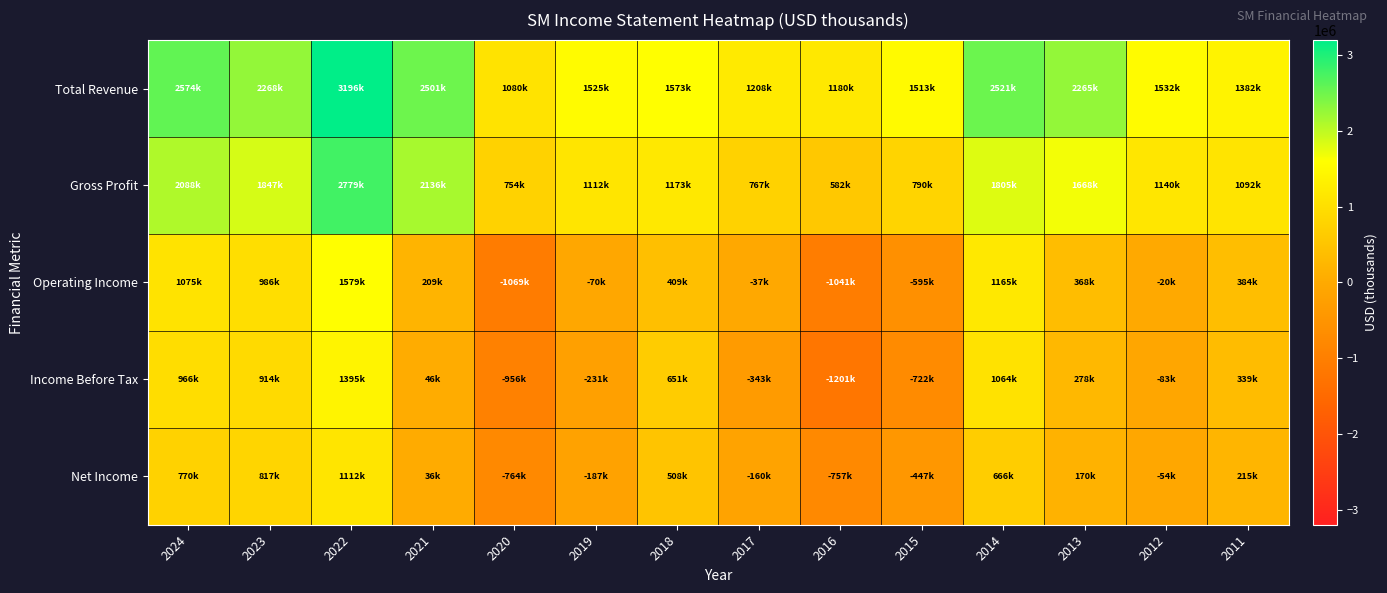

At which category is the sum across all series the highest?

2022